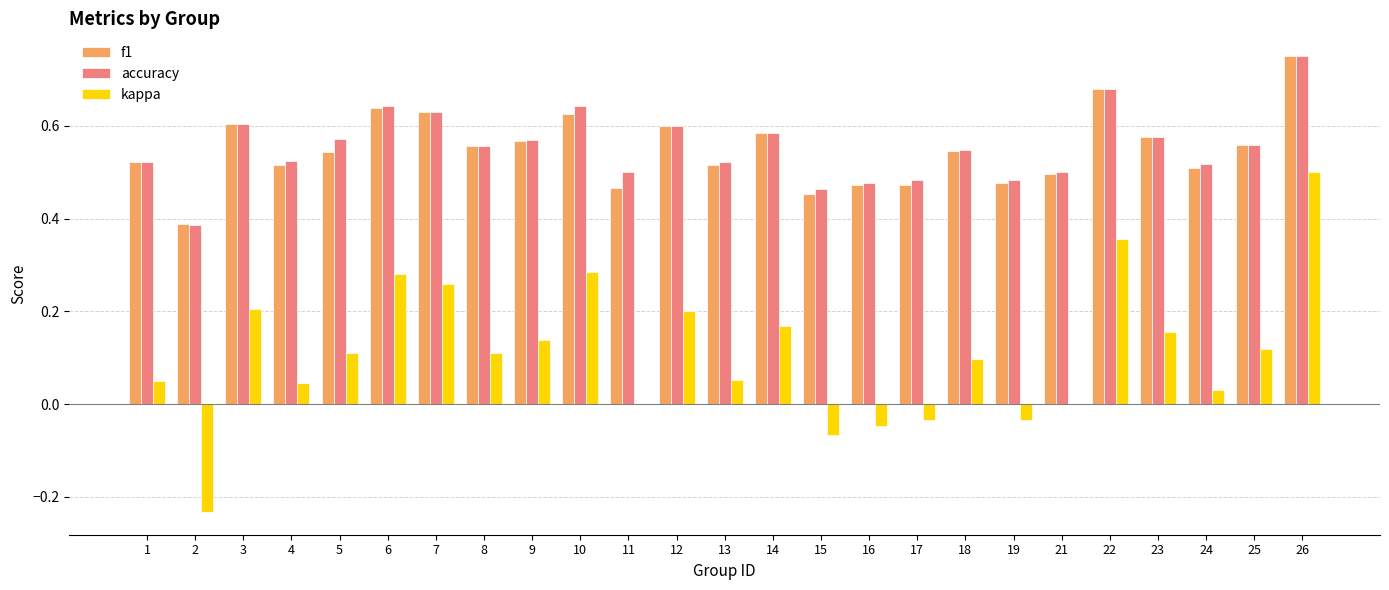

What is the sum of all accuracy values?

13.9